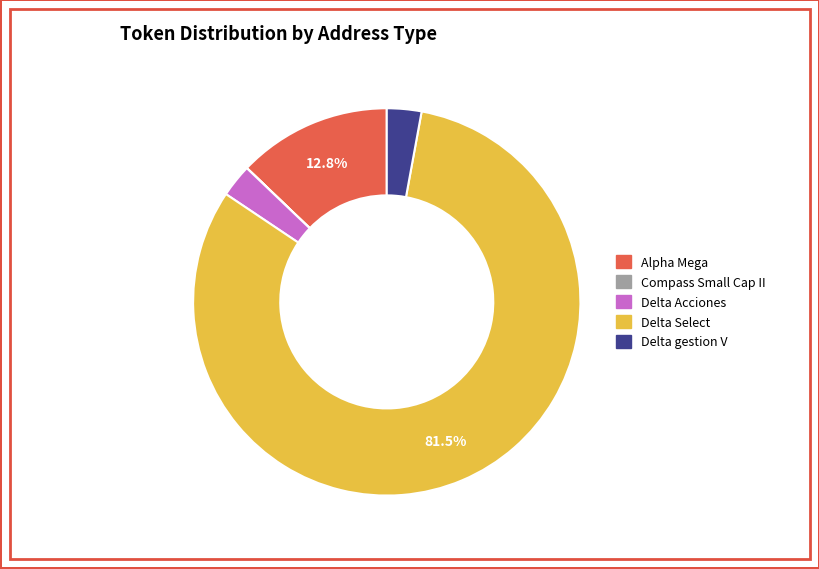

Is the sum of Delta gestion V and Delta Acciones greater than half?

No